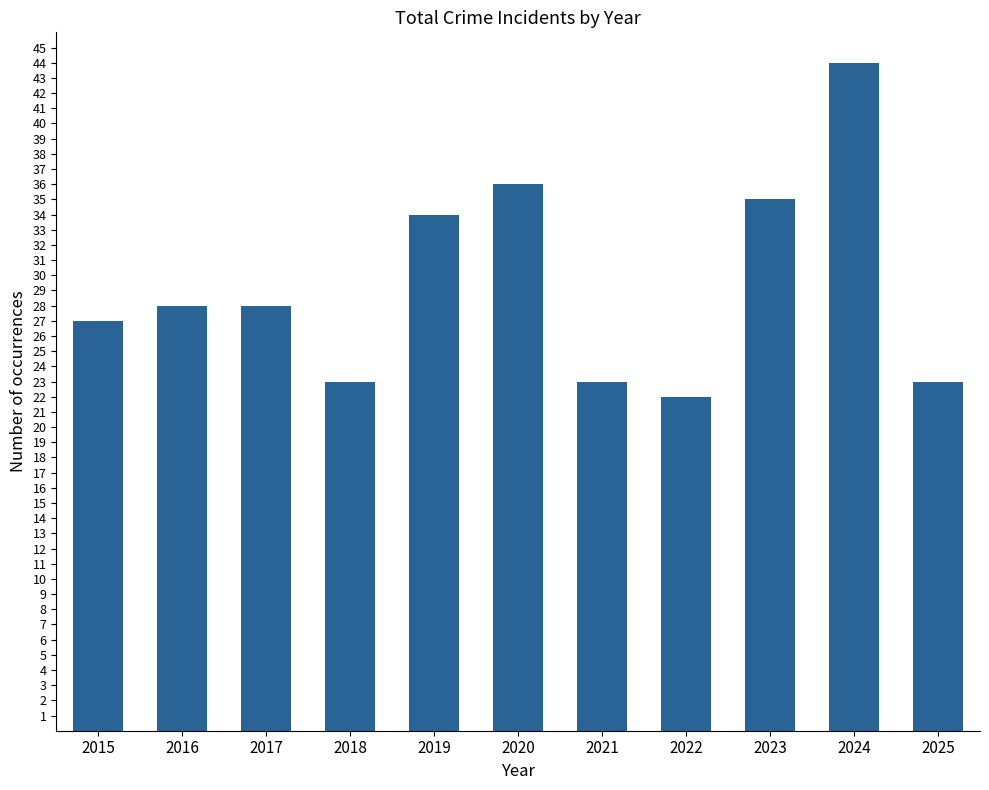

True or false: the data shows 44 at 2024.

True